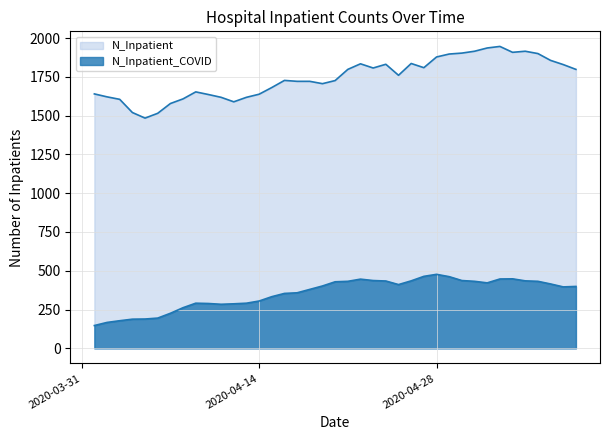

Which series has the largest range (max minus min)?

N_Inpatient